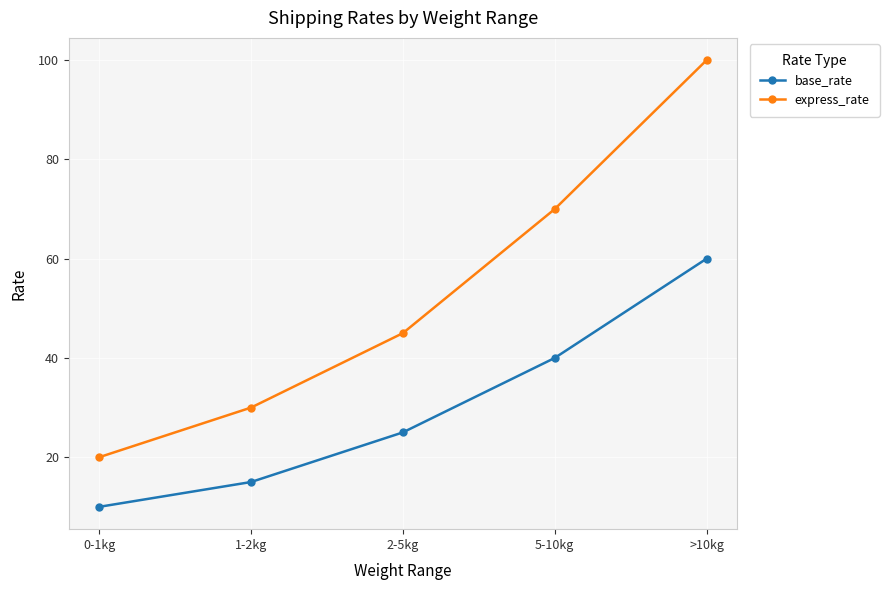

What is the difference between the maximum and minimum values in the base_rate series?

50